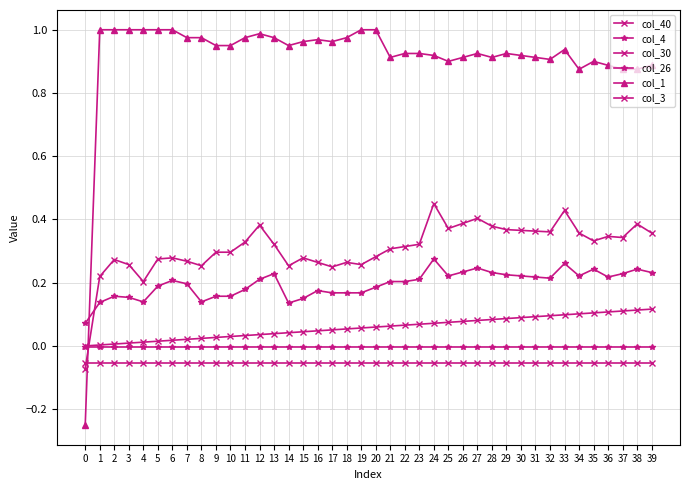

Is this an area chart (filled region under the line)?

No